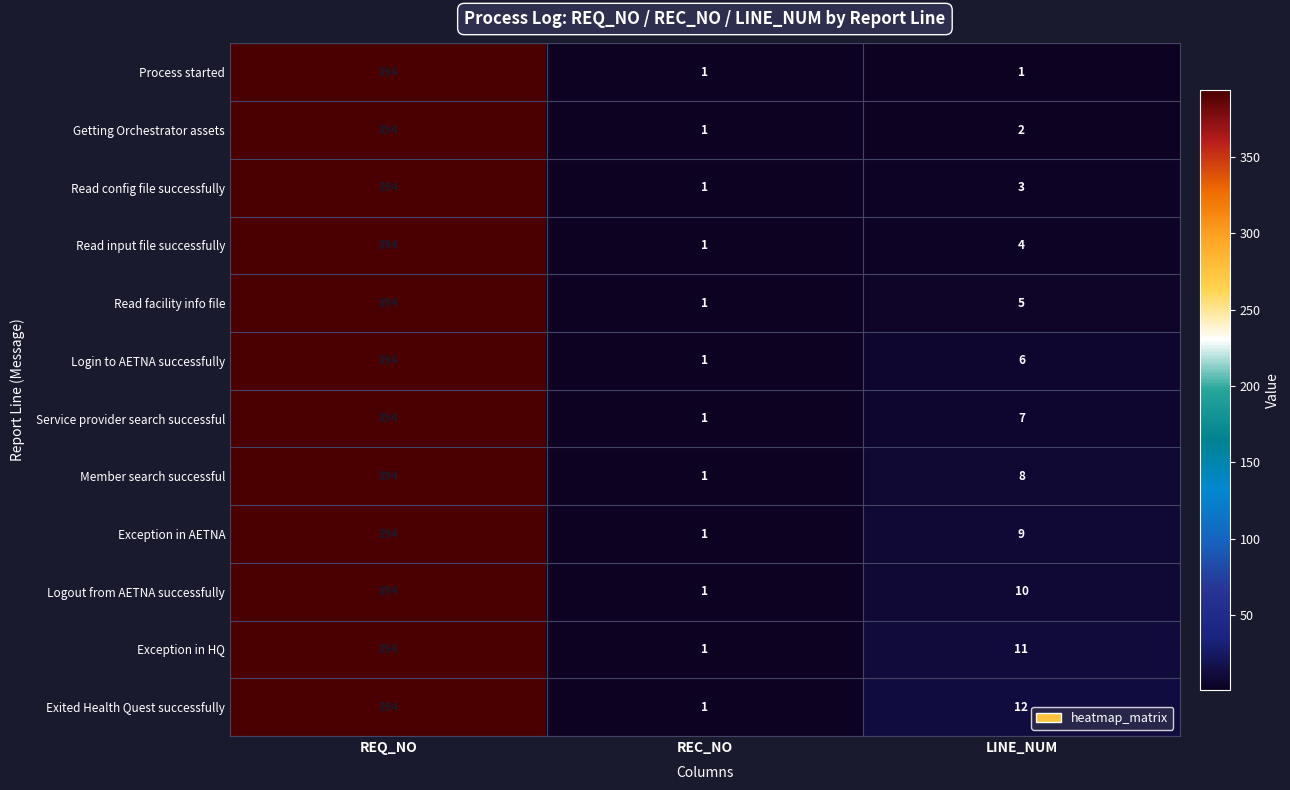

Is it true that Read config file successfully equals 3 at LINE_NUM?

True